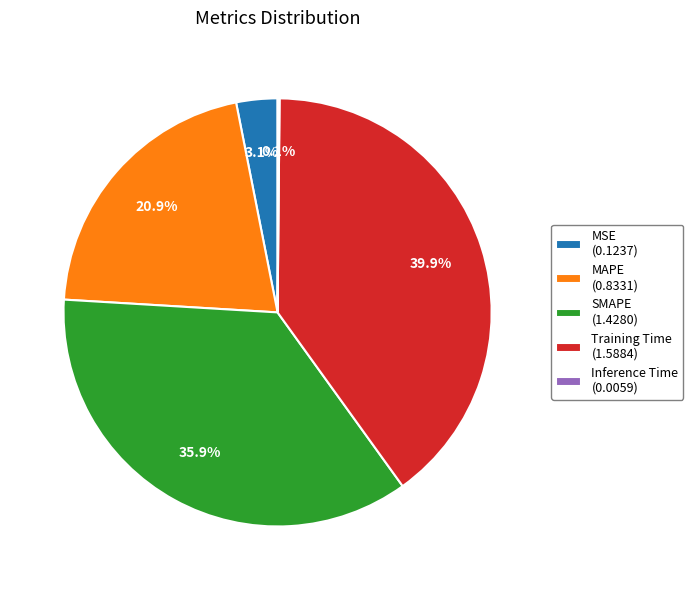

Does Training Time (1.5884) represent more than half of the total?

No